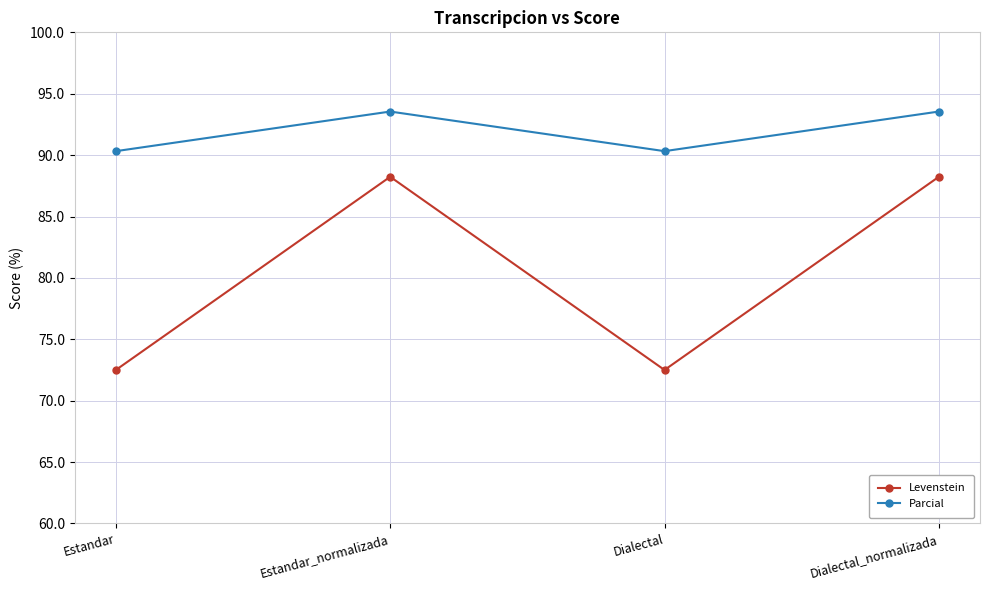

What are all the series names shown in the legend?

Levenstein, Parcial